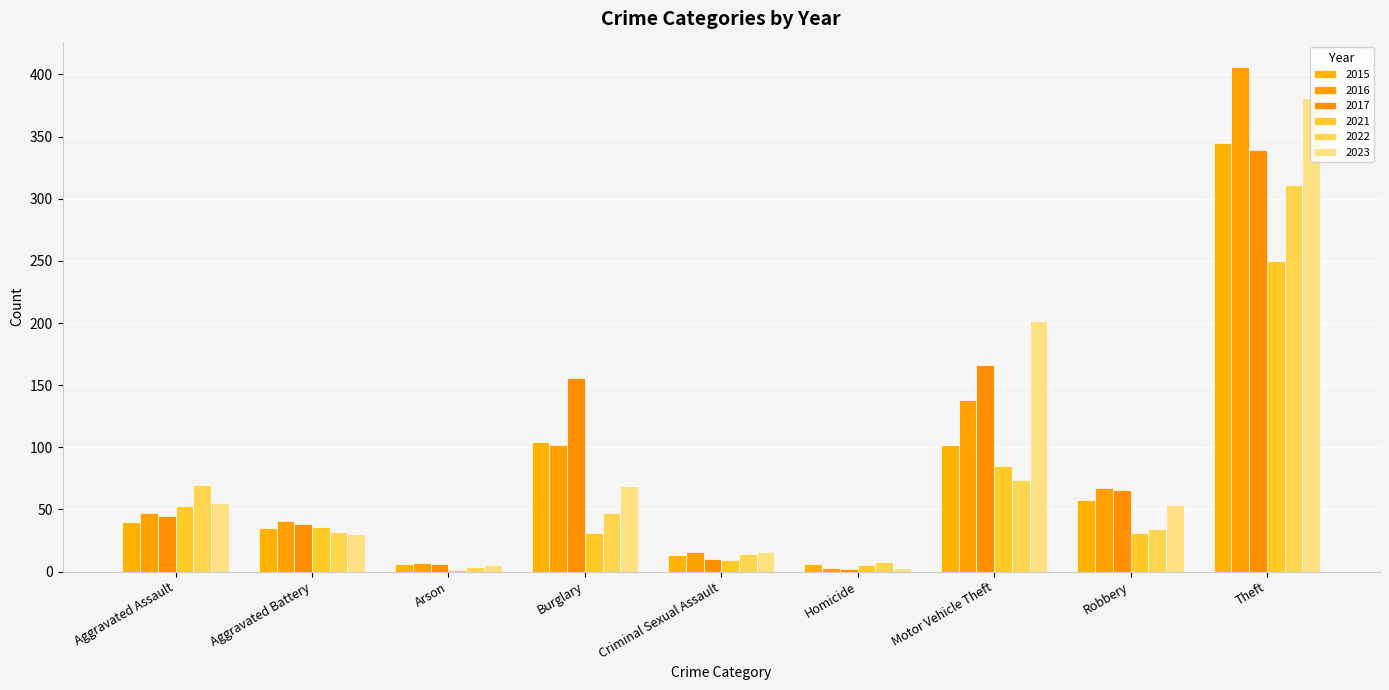

How many groups of bars are there?

9